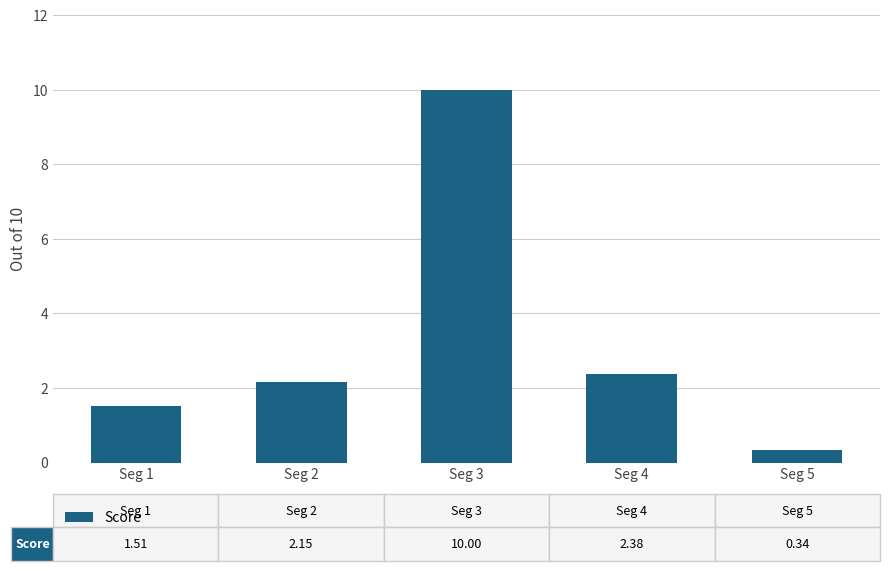

The chart shows a value of 3.8 at Seg 2. True or false?

False